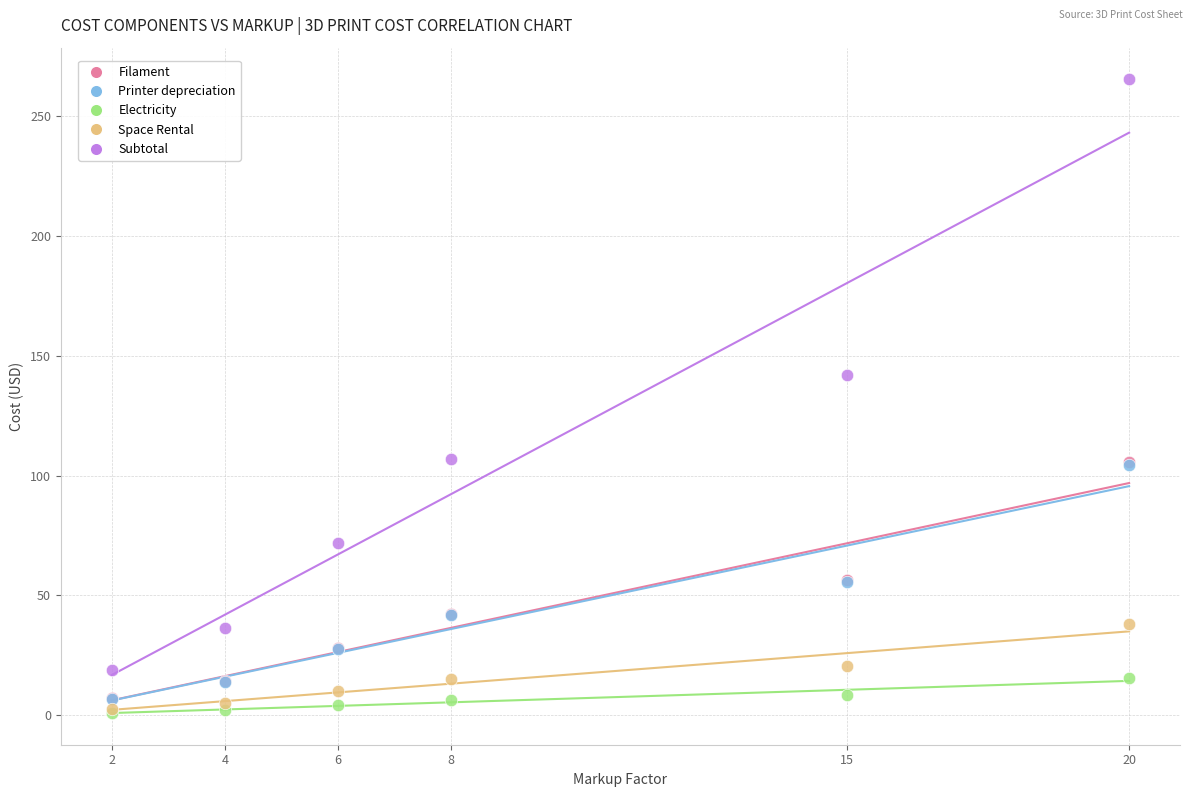

What are all the series names shown in the legend?

Filament, Printer depreciation, Electricity, Space Rental, Subtotal